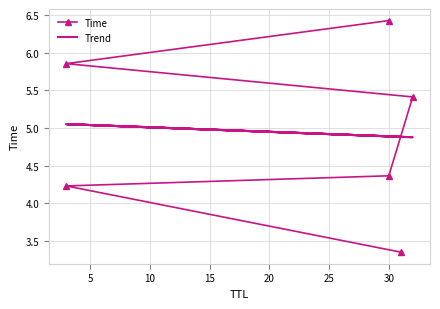

What is the maximum value for Time?

6.4